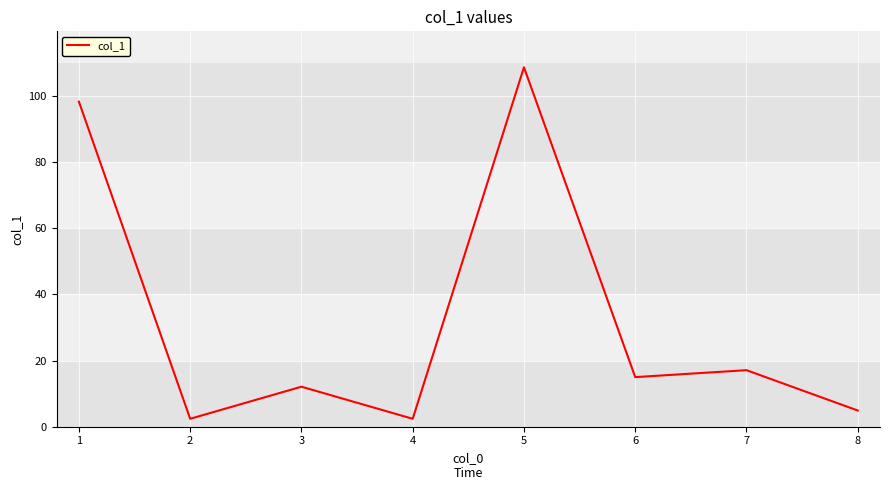

The chart shows a value of 73.2 at 5. True or false?

False